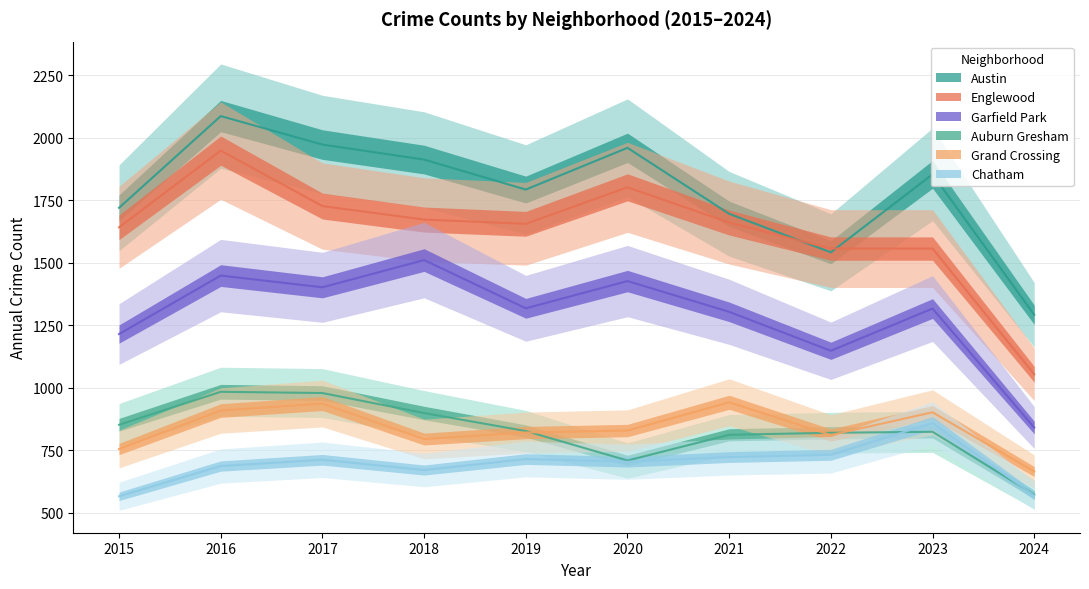

What is the sum of all Englewood values?

16268